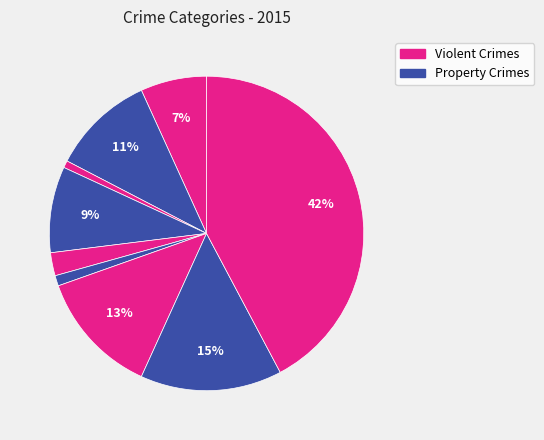

Count the number of slices in the pie.

9